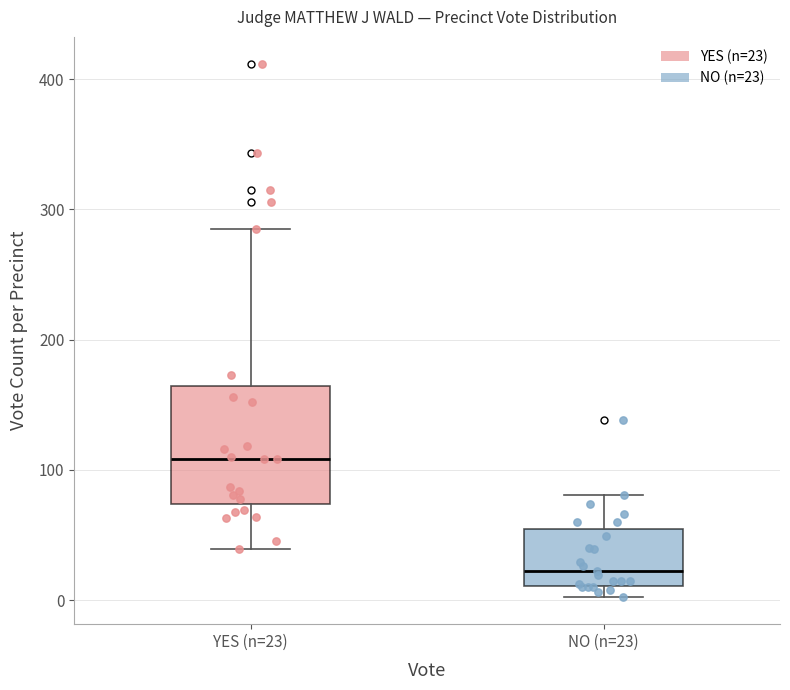

Comparing the boxes themselves (not the whiskers), which one is the tallest?

YES (n=23)